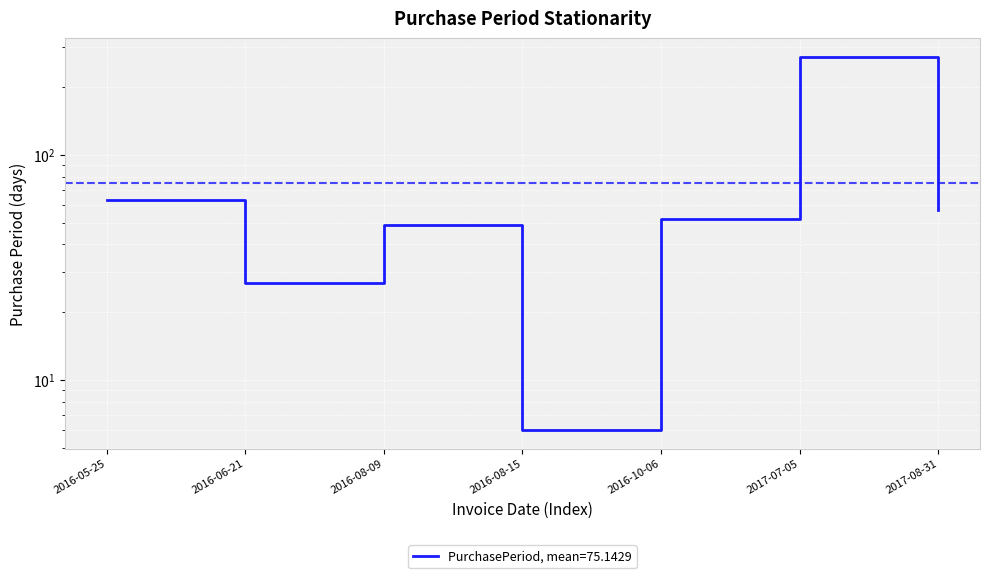

What is the change in value from 2016-08-15 to 2017-07-05?

+266